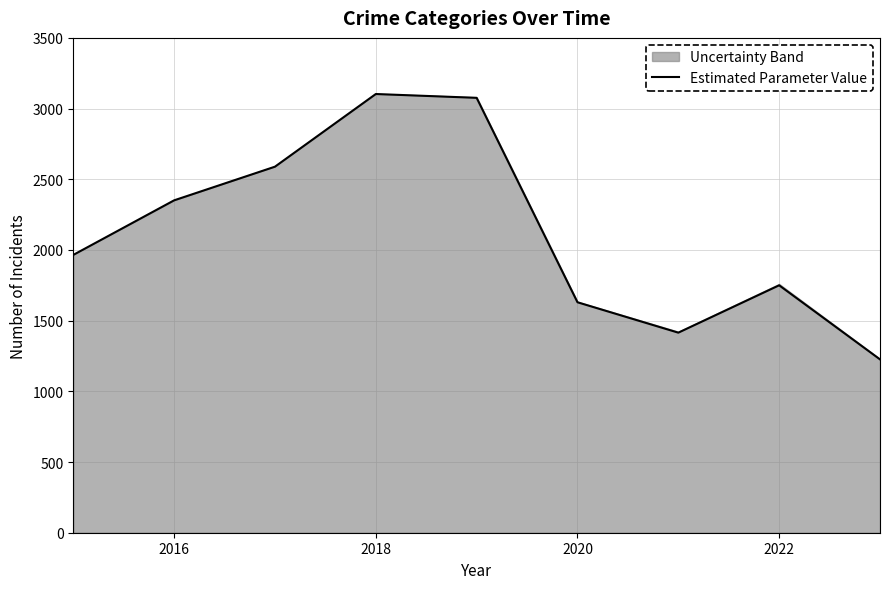

The Estimated Parameter Value series shows 3103 at 2018. True or false?

True